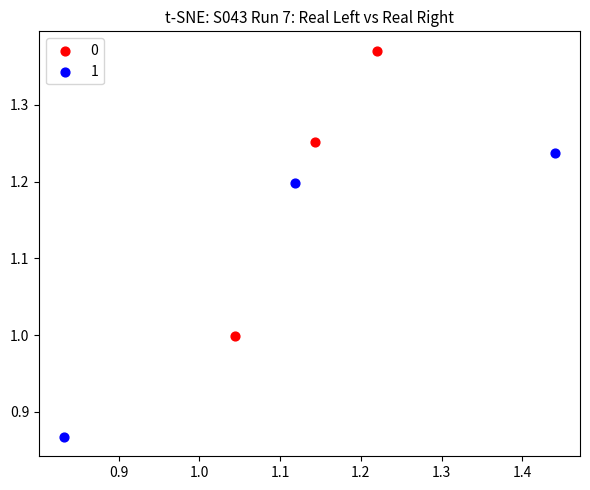

What are all the series names shown in the legend?

0, 1